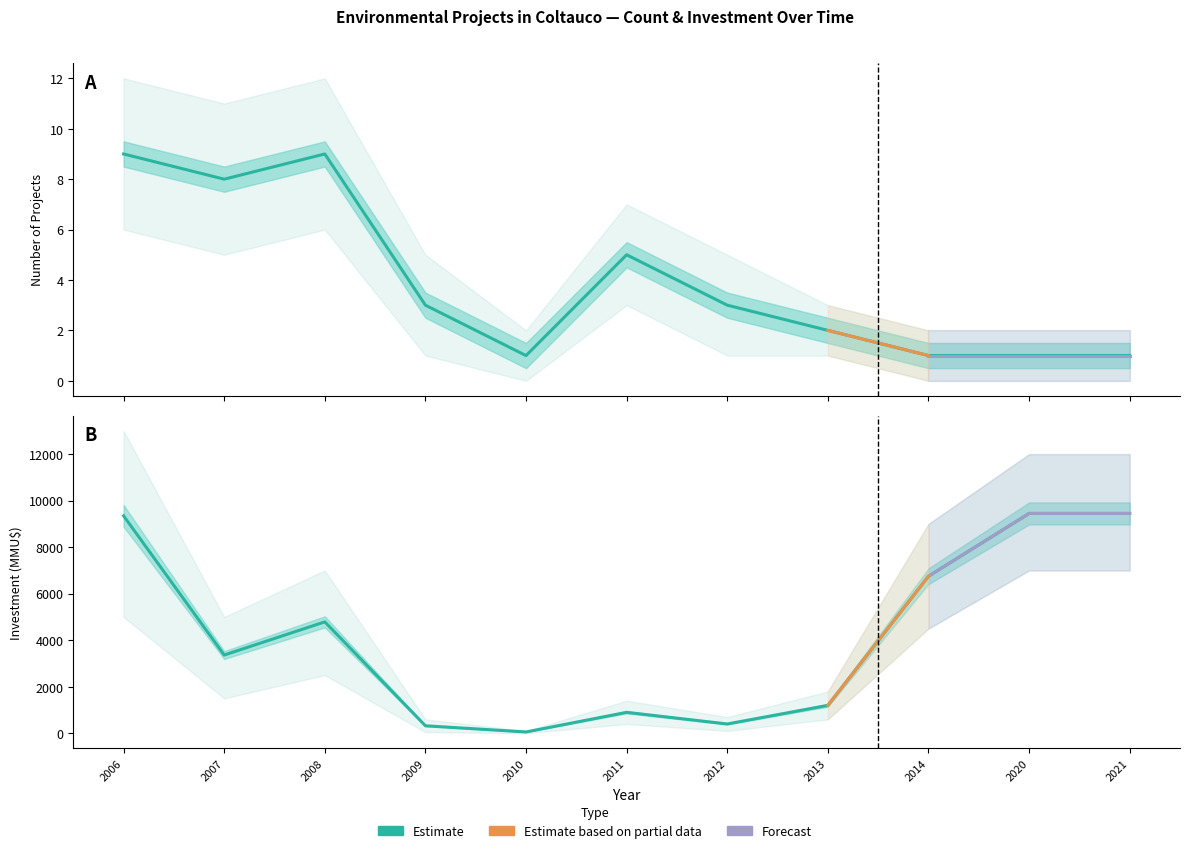

How many interior local valleys does the Count series have?

2